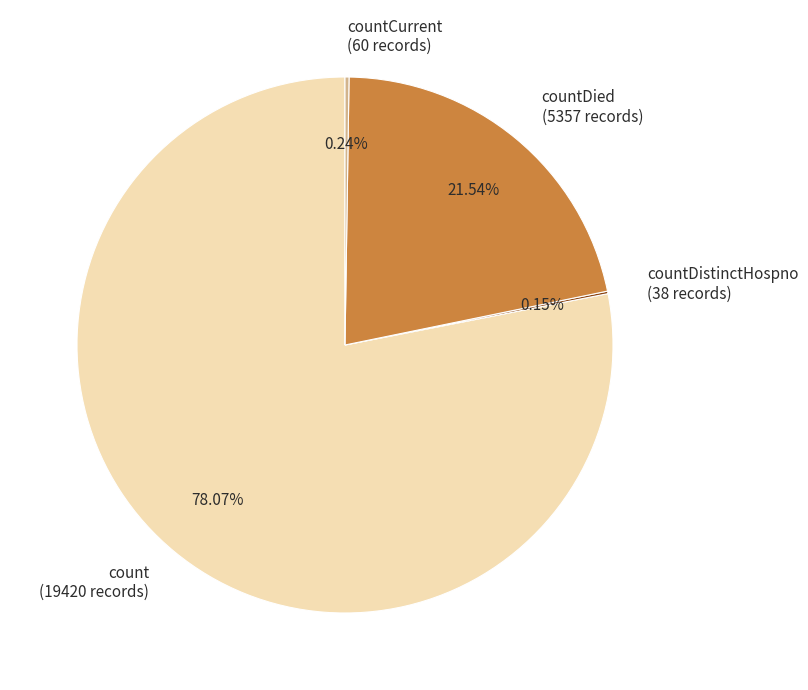

Which slice represents more than half of the pie?

count (19420 records)